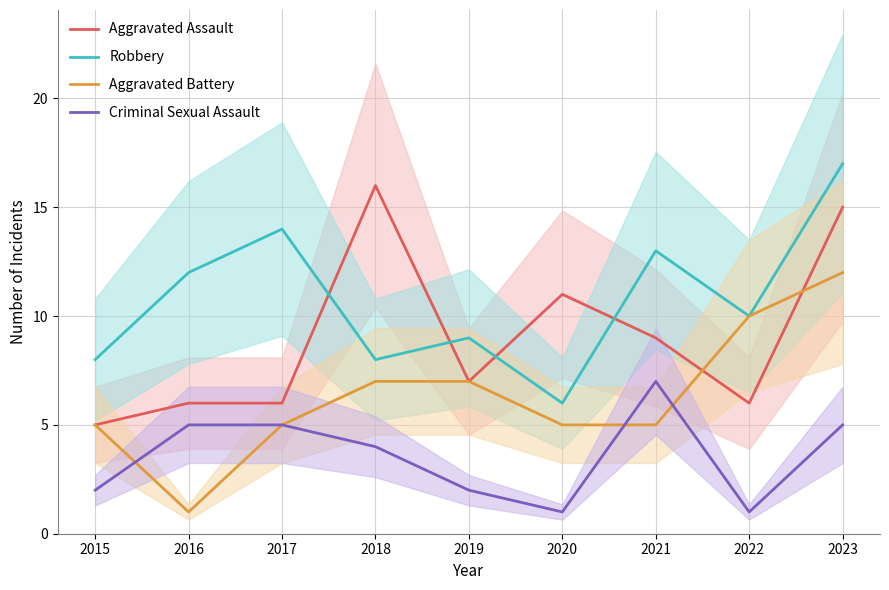

Which category has the highest value in the Criminal Sexual Assault series?

2021